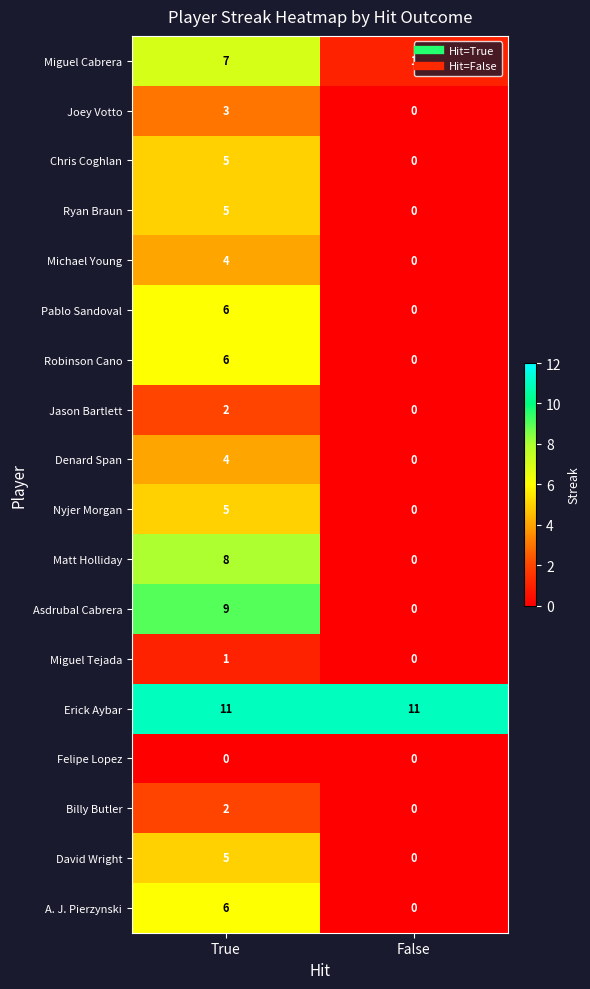

At how many categories does at least one series exceed 4?

2